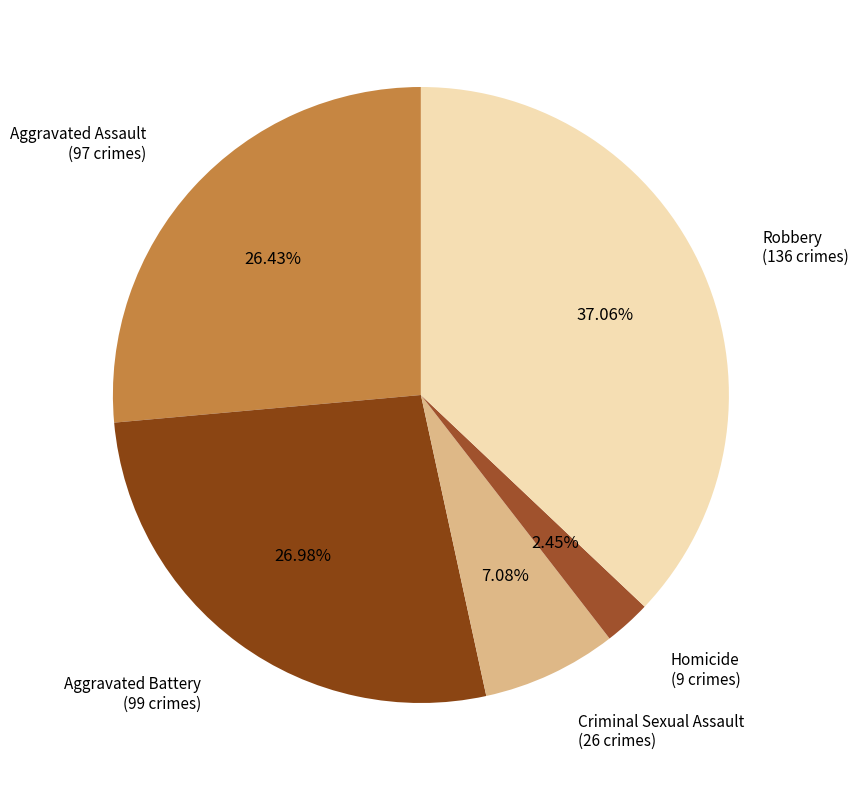

To the nearest percent, what is the combined percentage of Aggravated Battery and Criminal Sexual Assault?

34%